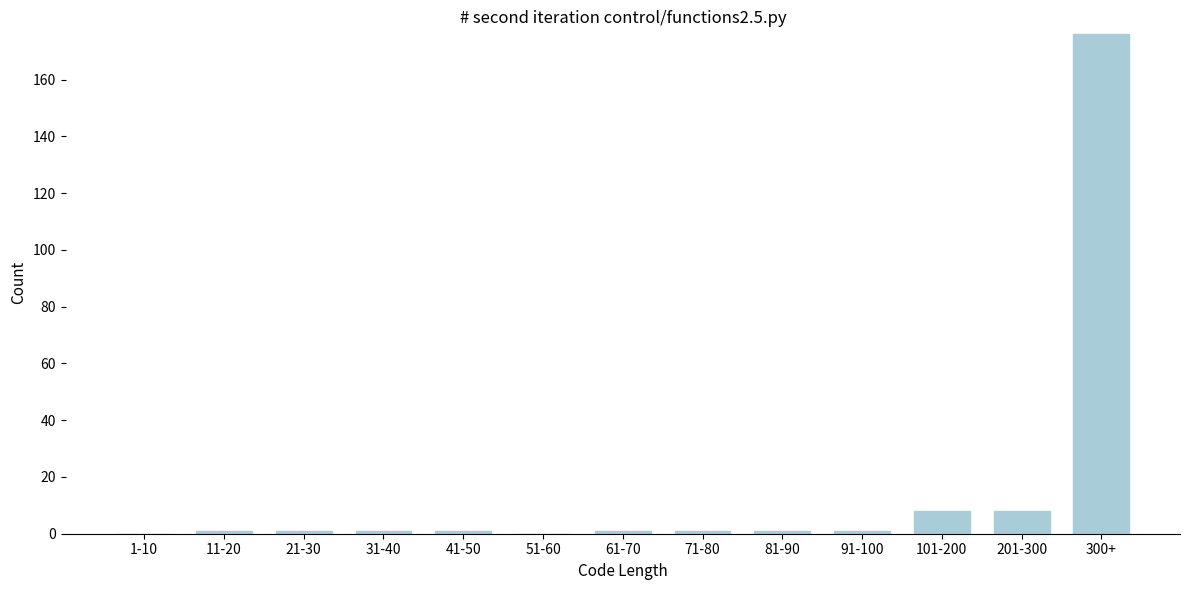

Reading left to right, what are all the values shown in this chart?

1-10=0	11-20=1	21-30=1	31-40=1	41-50=1	51-60=0	61-70=1	71-80=1	81-90=1	91-100=1	101-200=8	201-300=8	300+=176